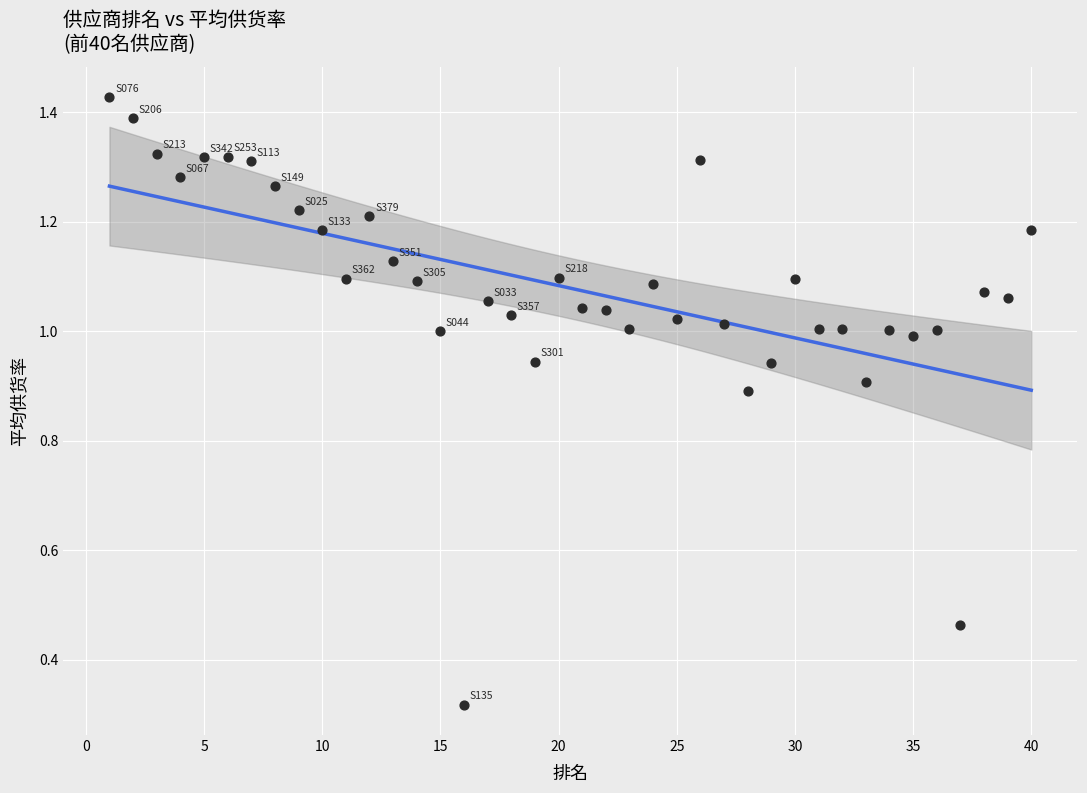

What is the range of X values (max minus min)?

39.0